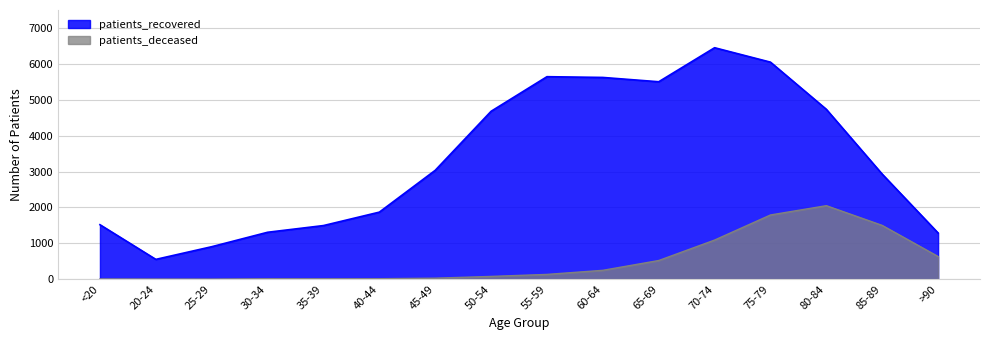

Does the chart display data point markers on the line(s)?

No